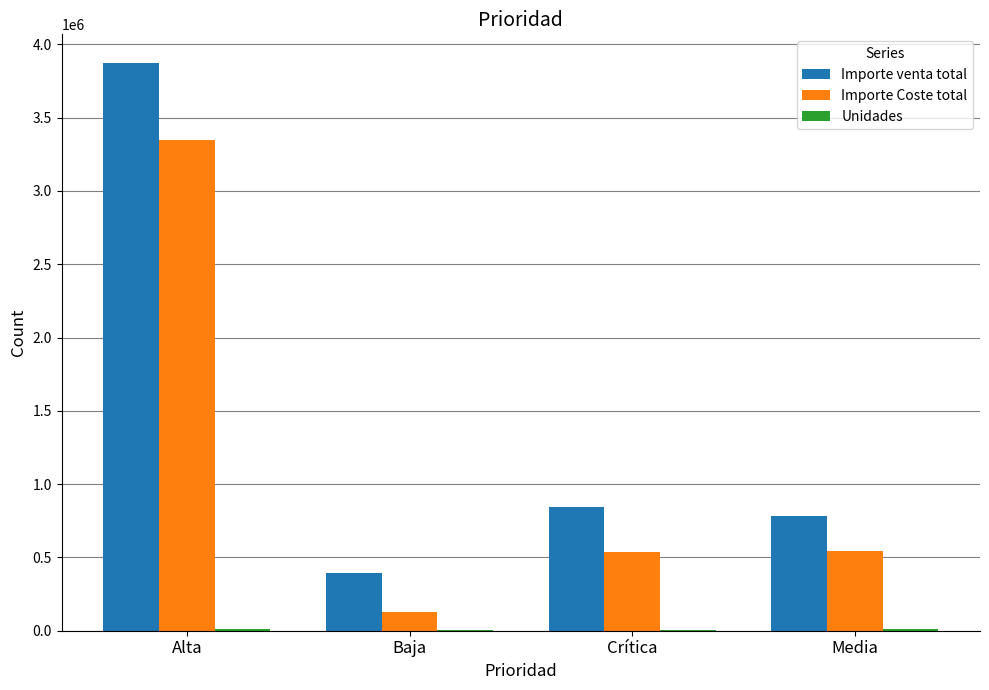

Count the number of data series in this chart.

3